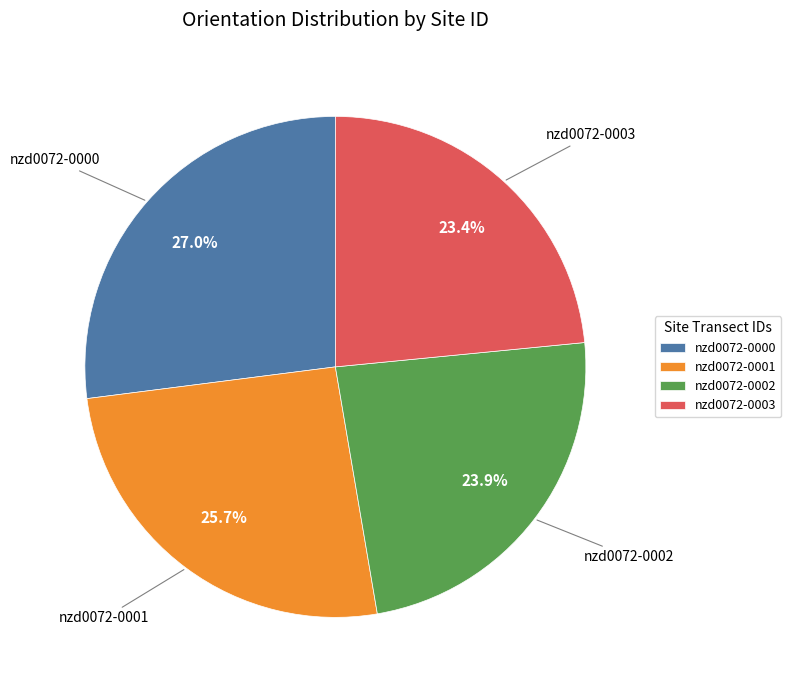

Which slice is the largest?

nzd0072-0000